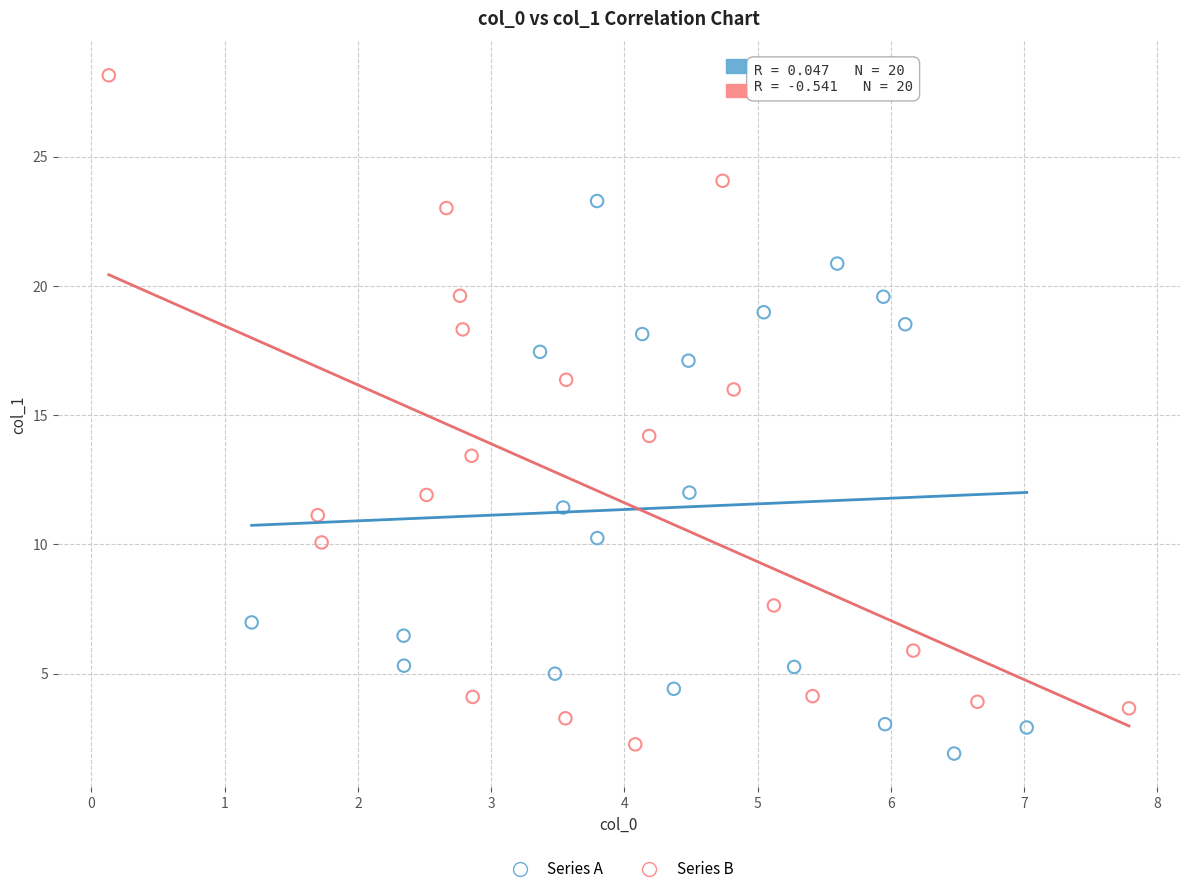

Which series has the widest spread of Y values?

Series B